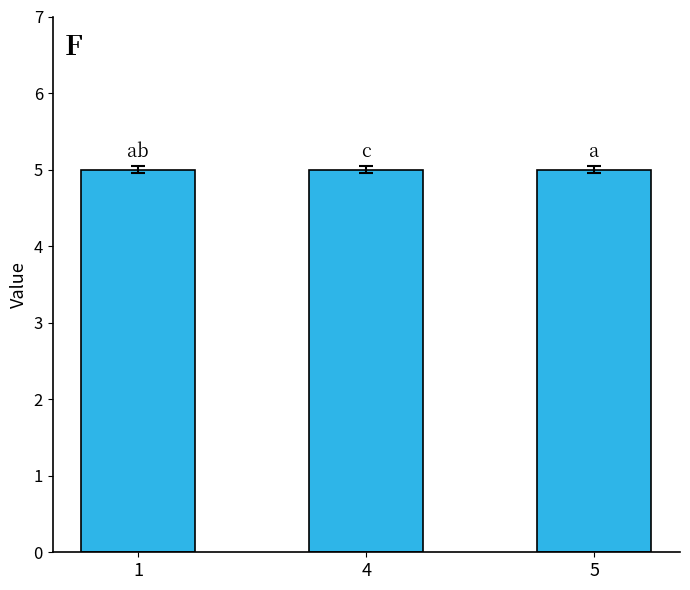

Which series has the largest range (max minus min)?

s